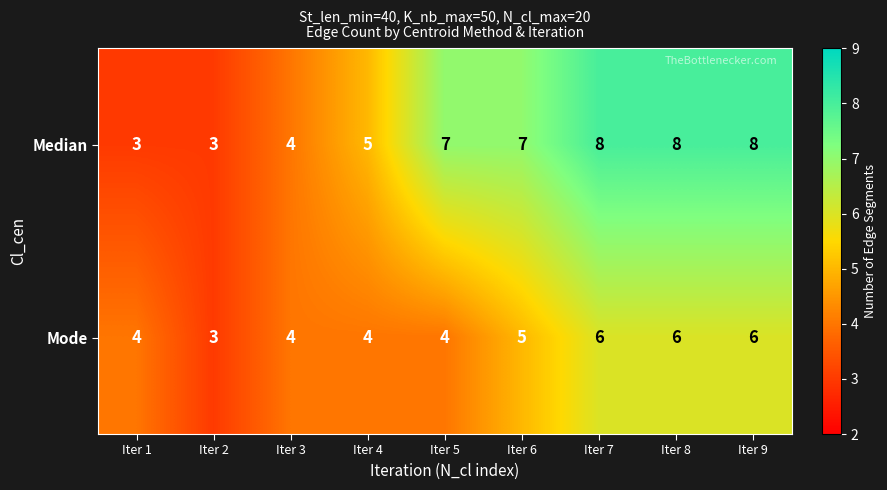

Which series has the largest range (max minus min)?

Median